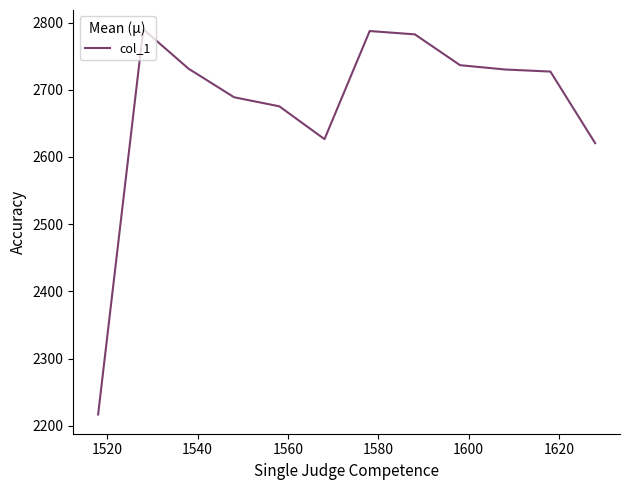

What is the minimum value shown in the chart?

2217.0